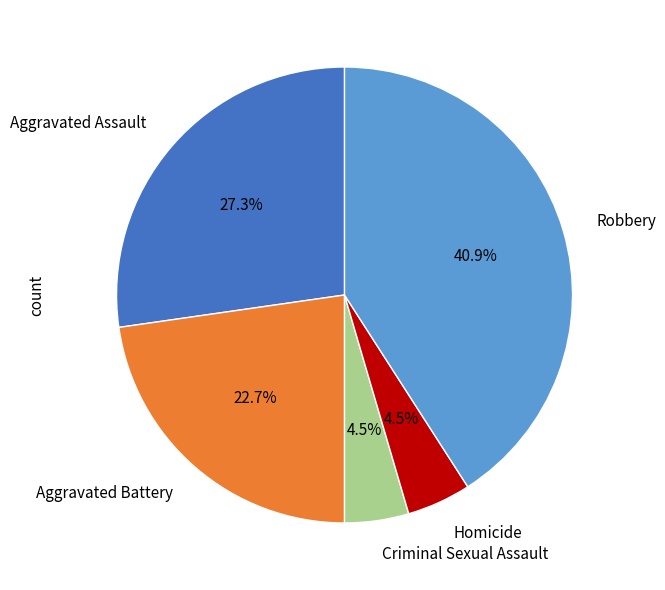

To the nearest percent, what is the difference between the Robbery and Homicide slice percentages?

36%